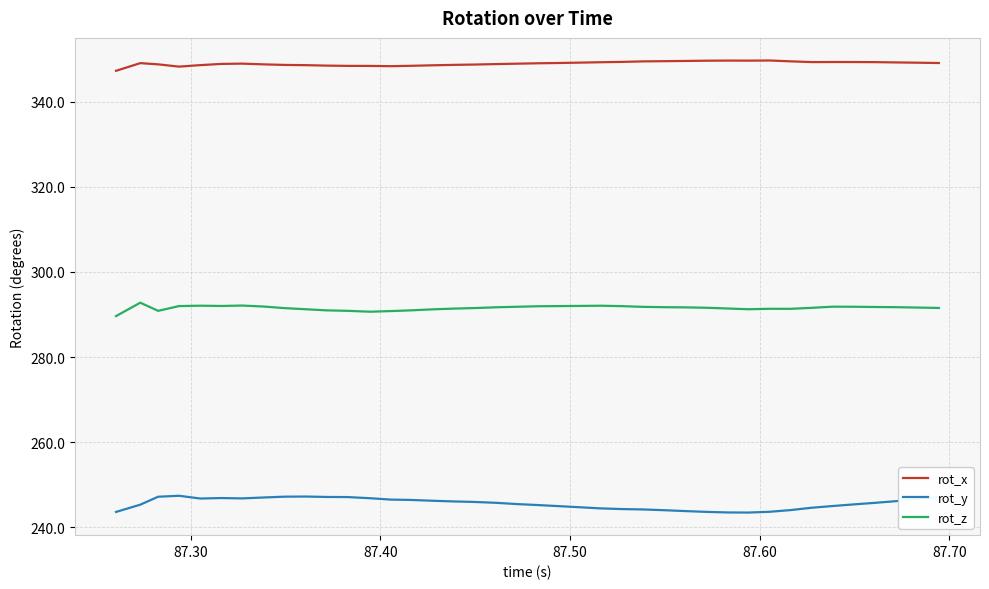

Which series has the largest range (max minus min)?

rot_y